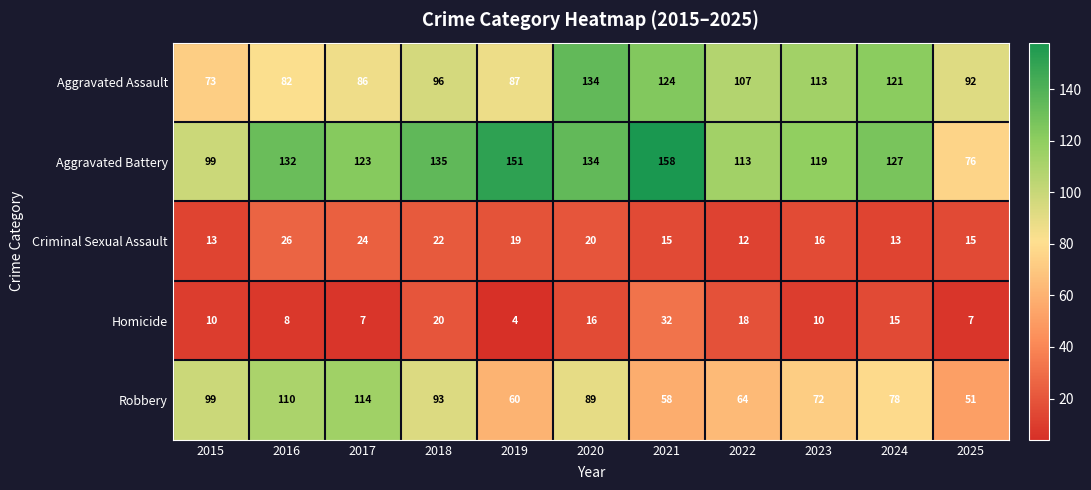

Rank the series by their maximum value, from lowest to highest.

Criminal Sexual Assault, Homicide, Robbery, Aggravated Assault, Aggravated Battery